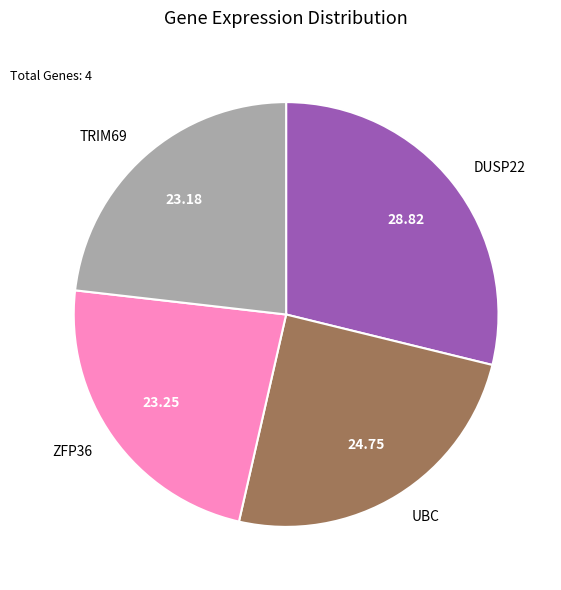

Do TRIM69 and ZFP36 together represent more than half of the pie?

No